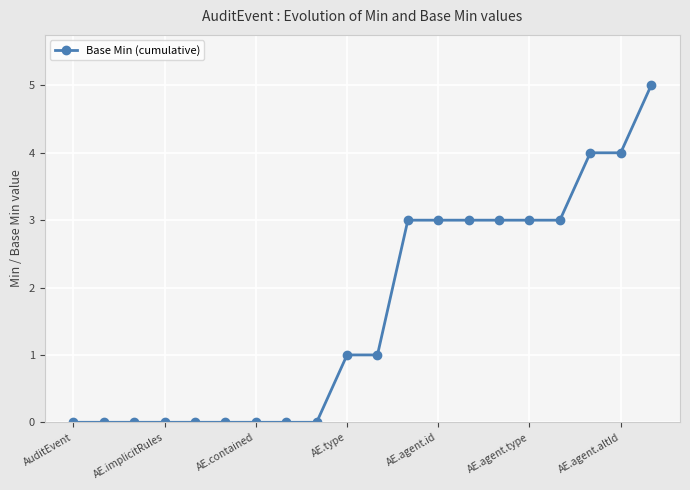

What is the value of the 19th point from the left?

4